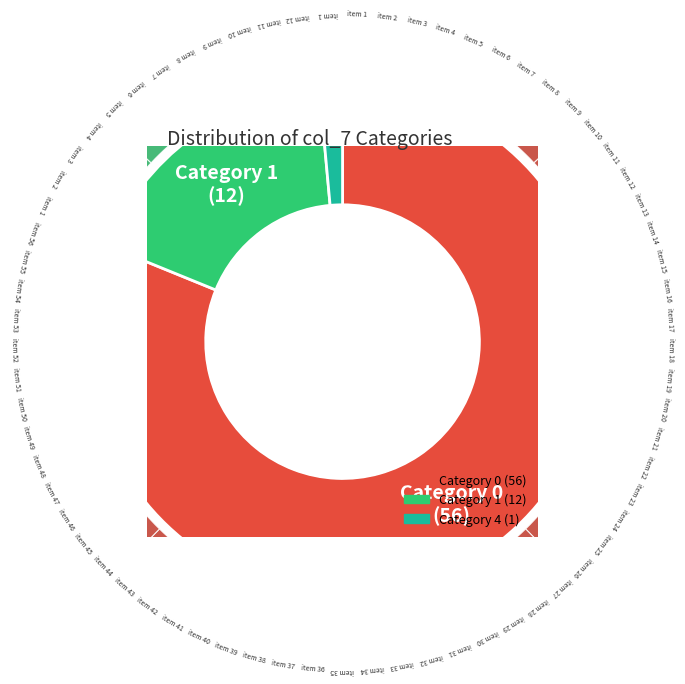

To the nearest percent, what portion does 2 represent?

2%